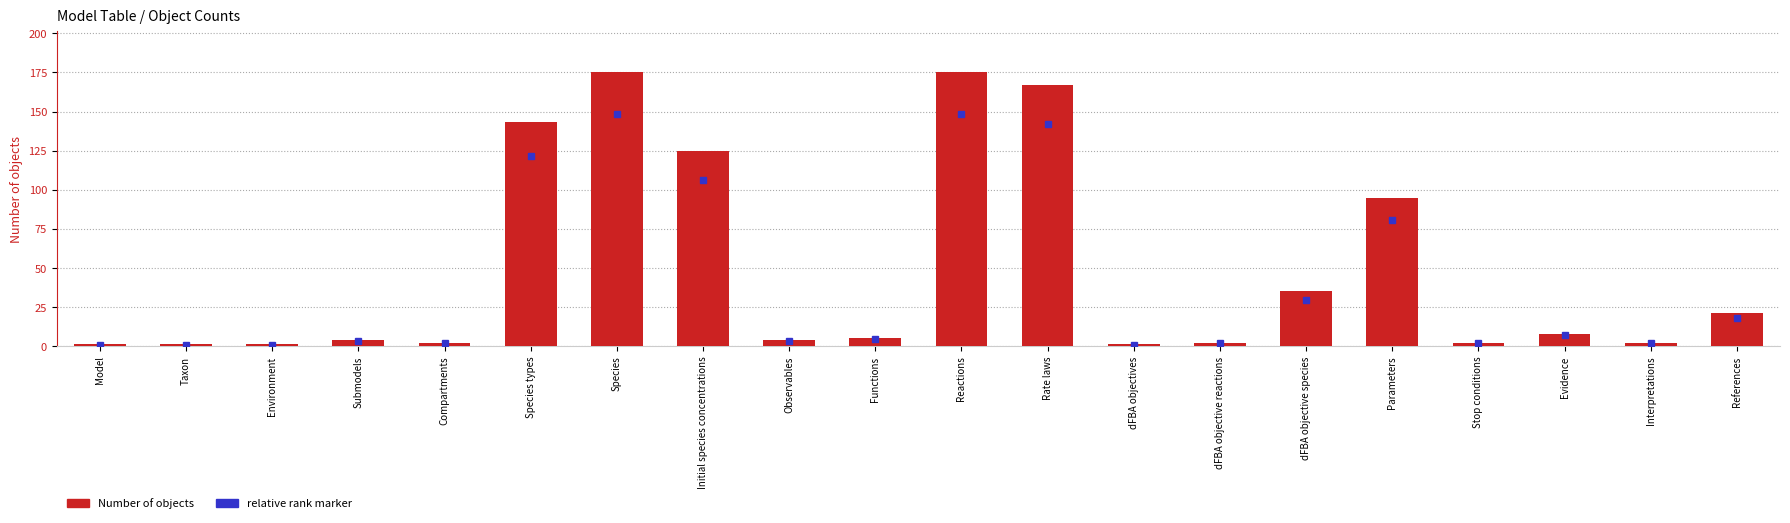

What is the maximum value shown in the chart?

175